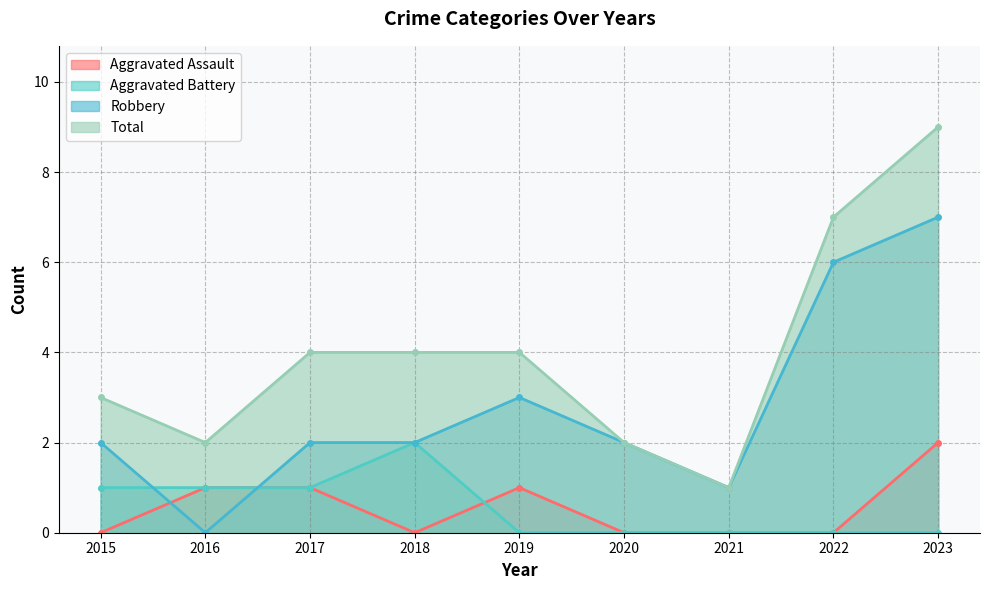

What is the difference between the Aggravated Battery values at 2020 and 2015?

1